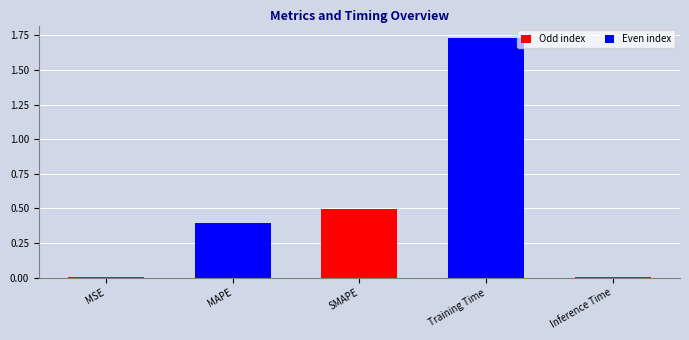

What is the label of the 1st bar from the left?

MSE